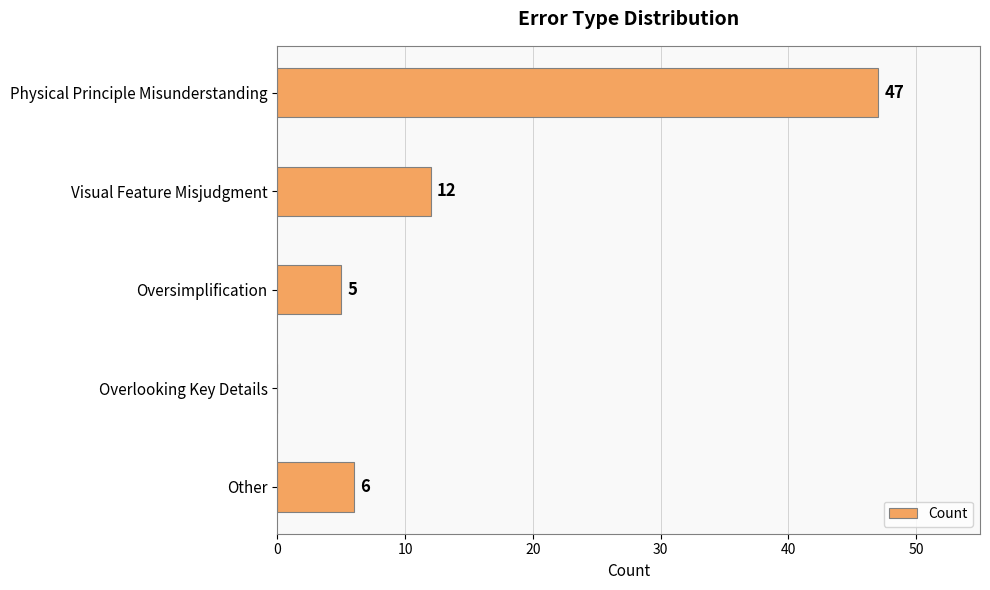

Read the value at Other.

6